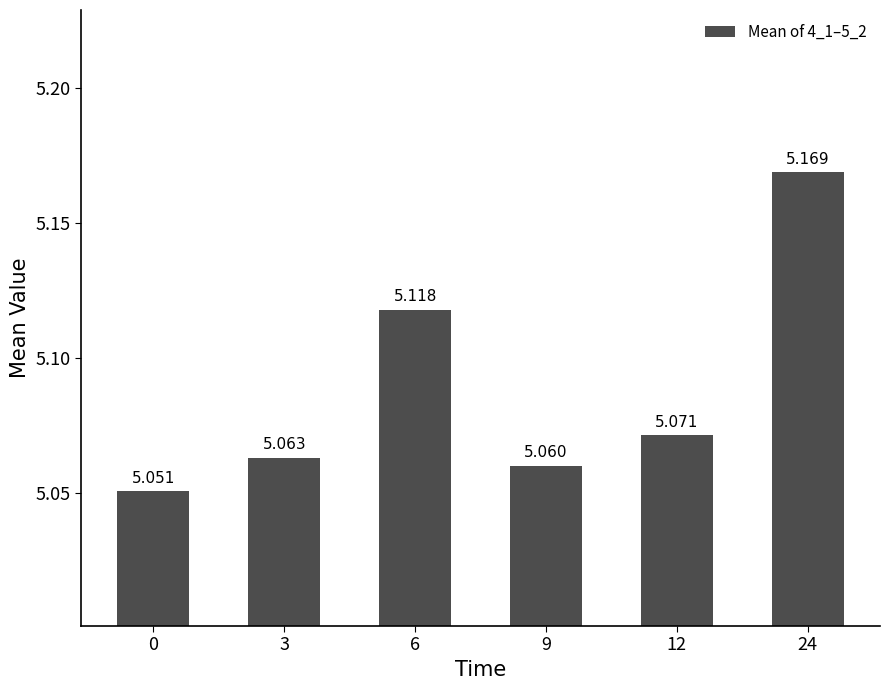

How many data points does each series have?

6